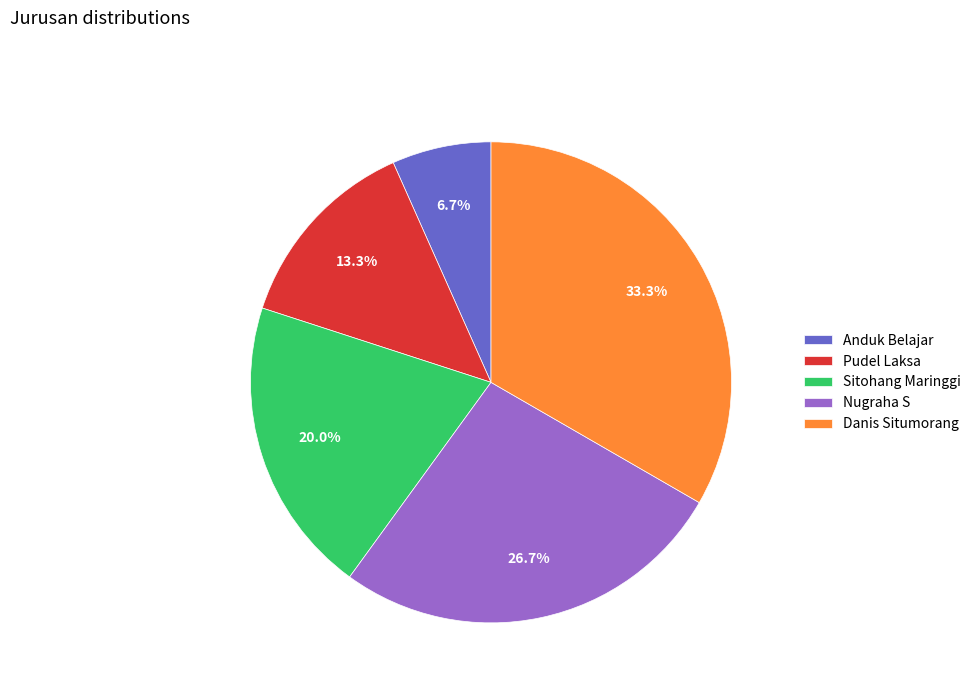

Count the number of slices in the pie.

5